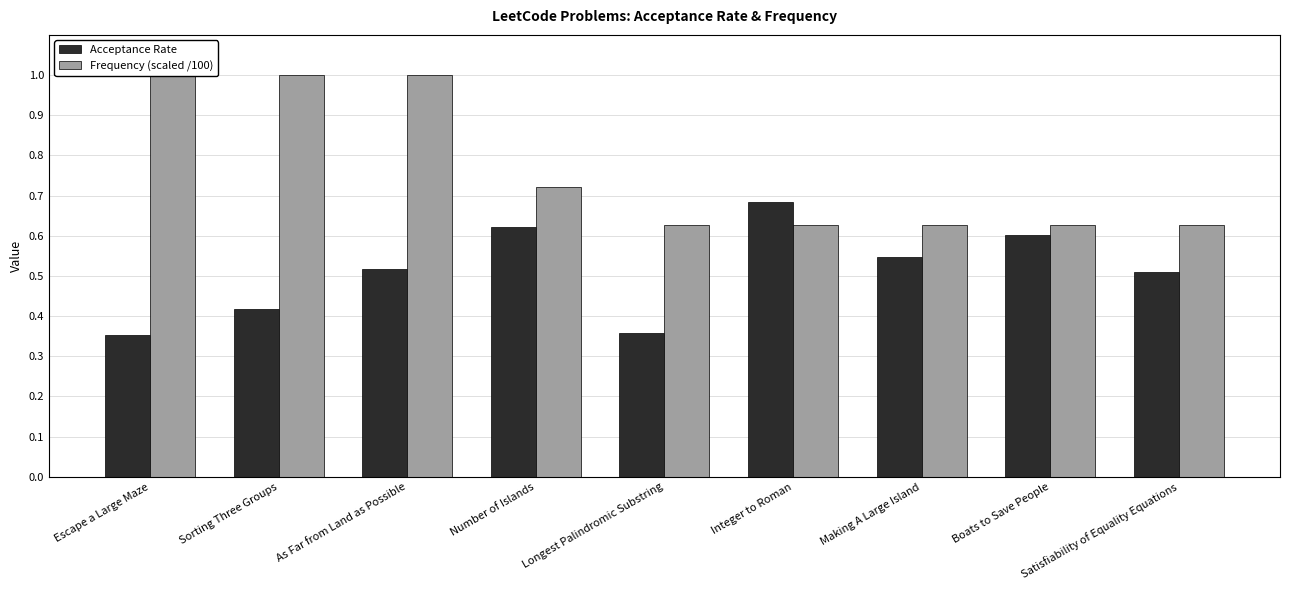

Reading left to right, what are all the values shown in this chart?

Acceptance Rate: Escape a Large Maze=0.4	Sorting Three Groups=0.4	As Far from Land as Possible=0.5	Number of Islands=0.6	Longest Palindromic Substring=0.4	Integer to Roman=0.7	Making A Large Island=0.5	Boats to Save People=0.6	Satisfiability of Equality Equations=0.5
Frequency (scaled /100): Escape a Large Maze=1.0	Sorting Three Groups=1.0	As Far from Land as Possible=1.0	Number of Islands=0.7	Longest Palindromic Substring=0.6	Integer to Roman=0.6	Making A Large Island=0.6	Boats to Save People=0.6	Satisfiability of Equality Equations=0.6